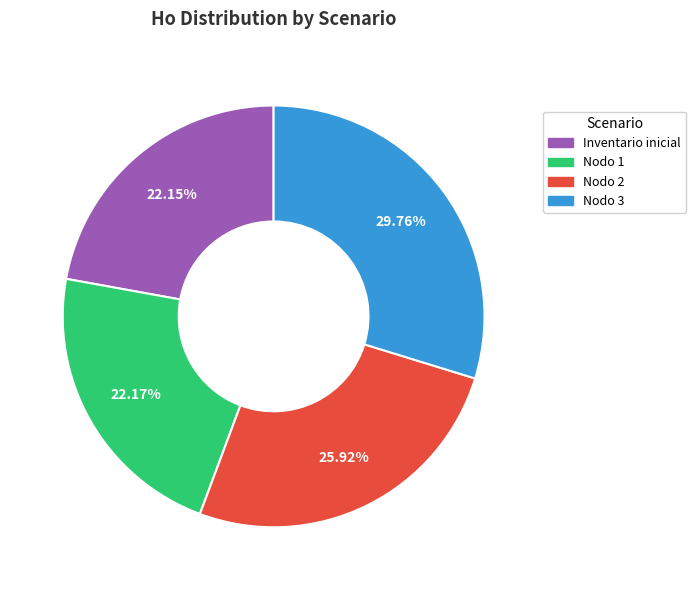

Is there a majority slice in this chart?

No